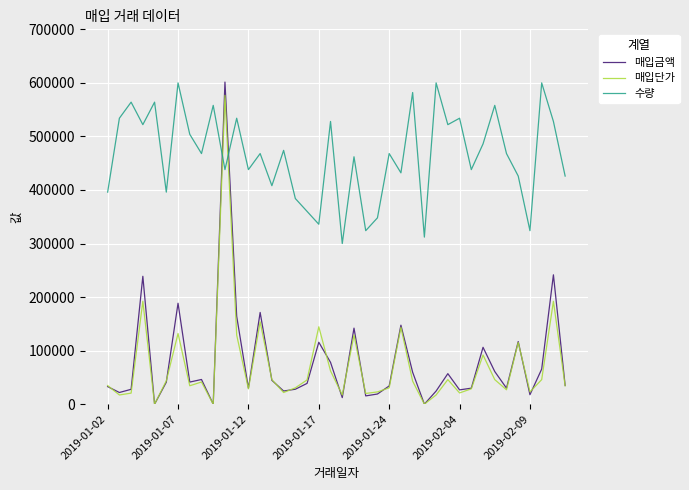

What is the sum of all 수량 values?

18612000